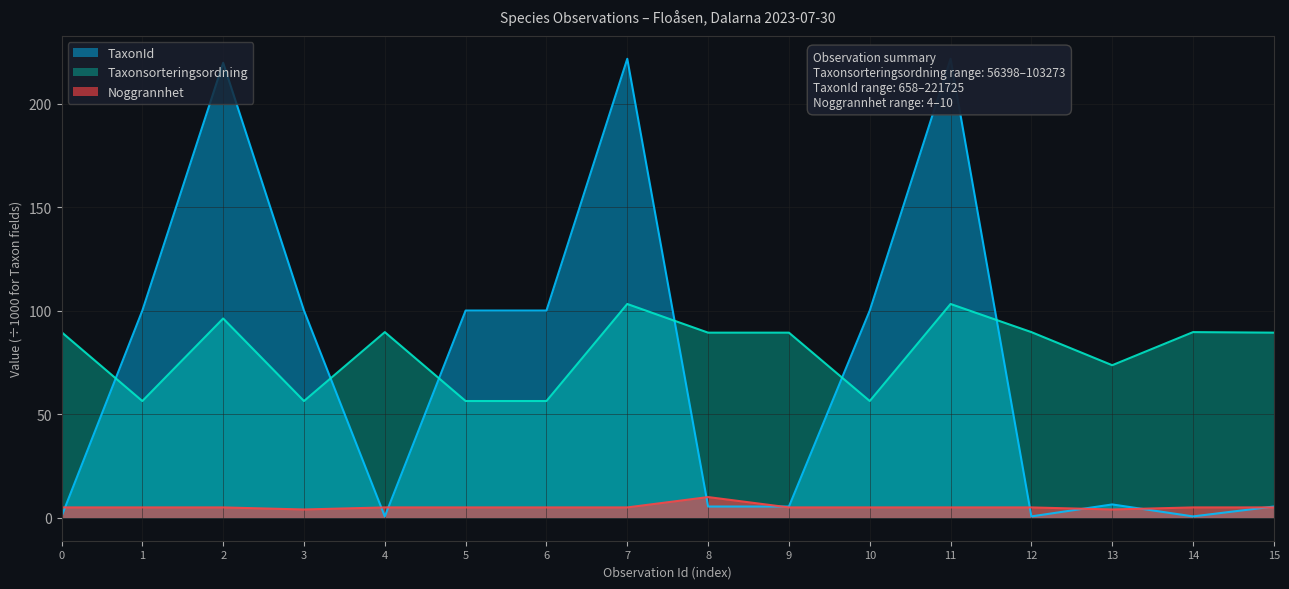

What is the maximum value for Taxonsorteringsordning?

103.3